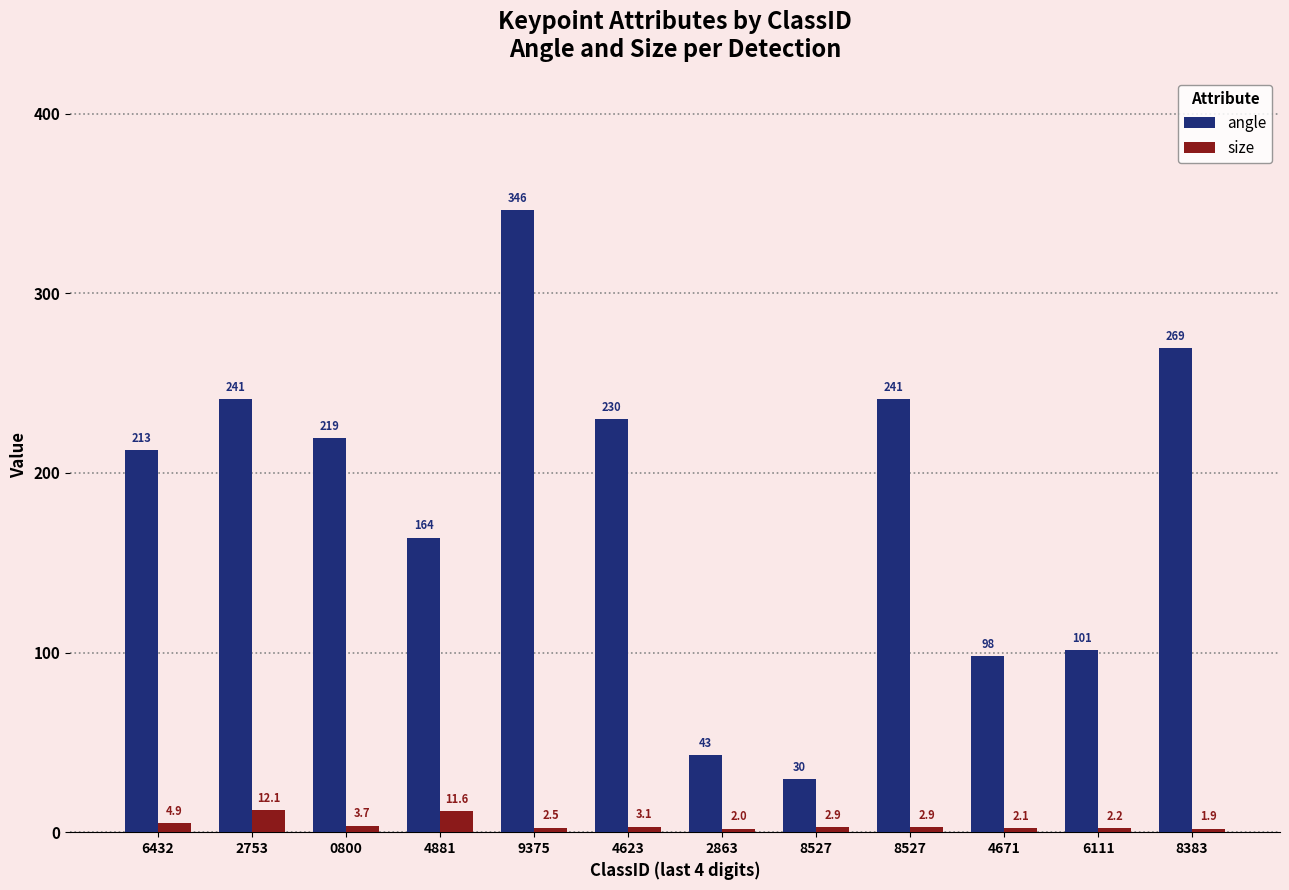

What is the maximum value shown in the chart?

346.1